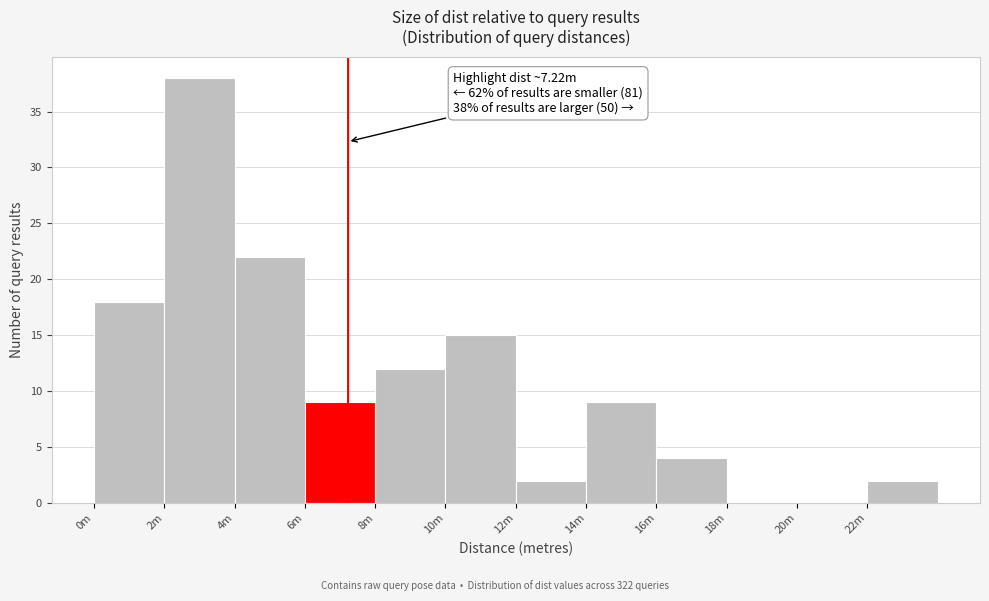

What is the sum of the values at 6m and 16m?

13